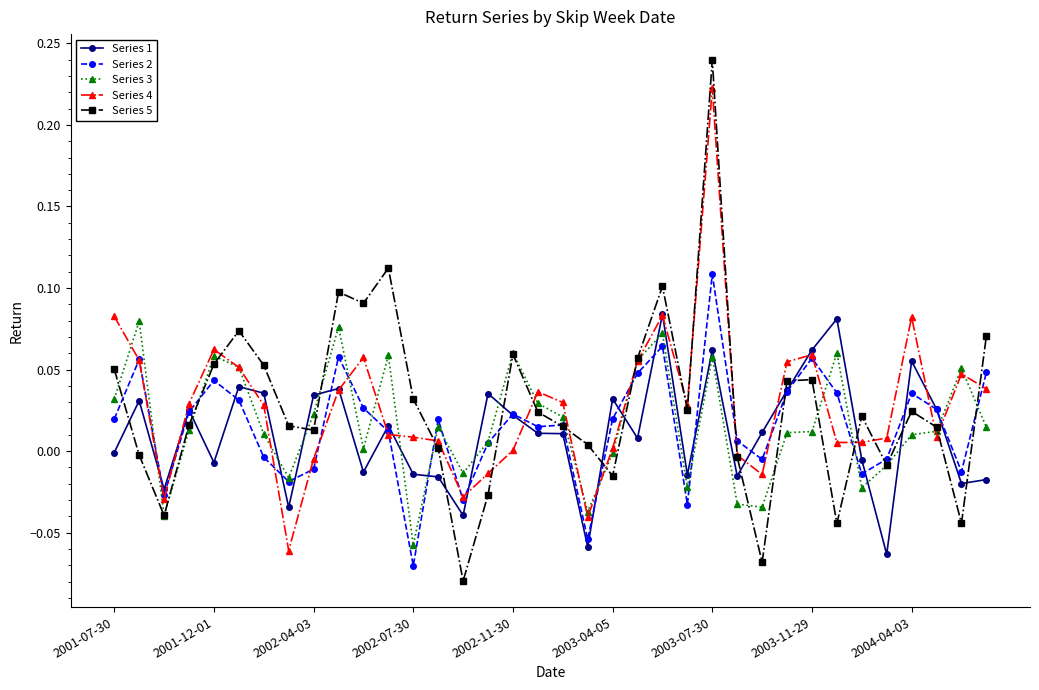

True or false: Series 2 has more than 1 interior local peaks.

True